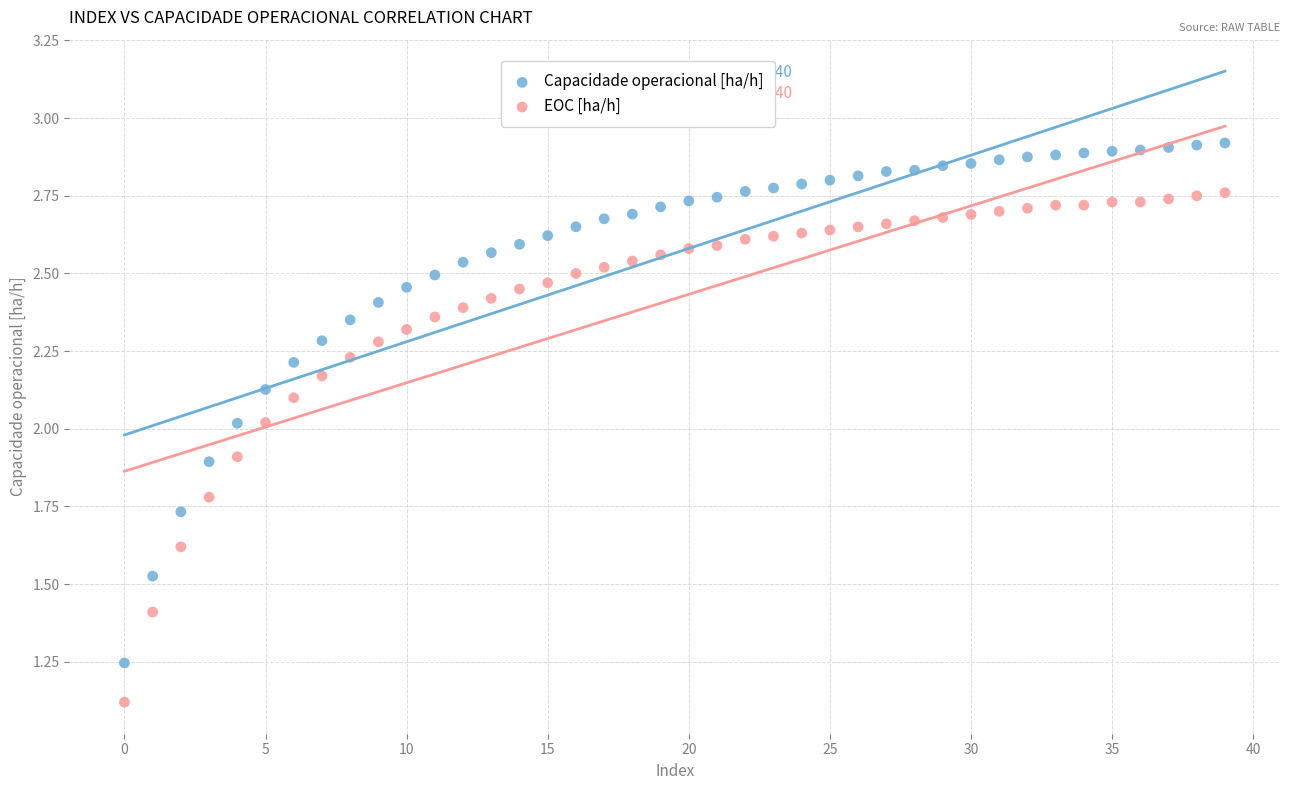

Which series has the widest spread of Y values?

Capacidade operacional [ha/h]